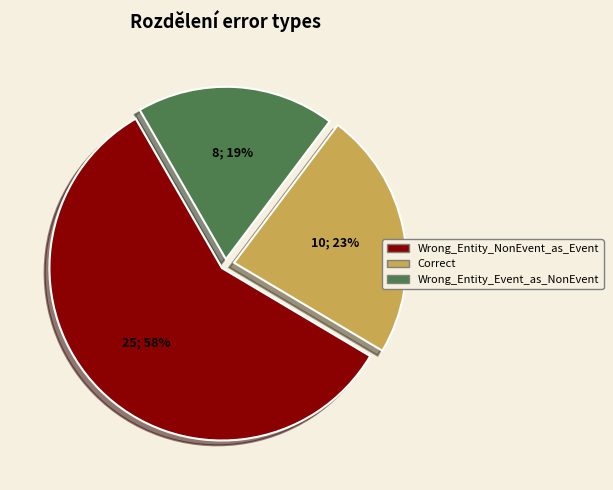

Which slice is the largest?

Wrong_Entity_NonEvent_as_Event